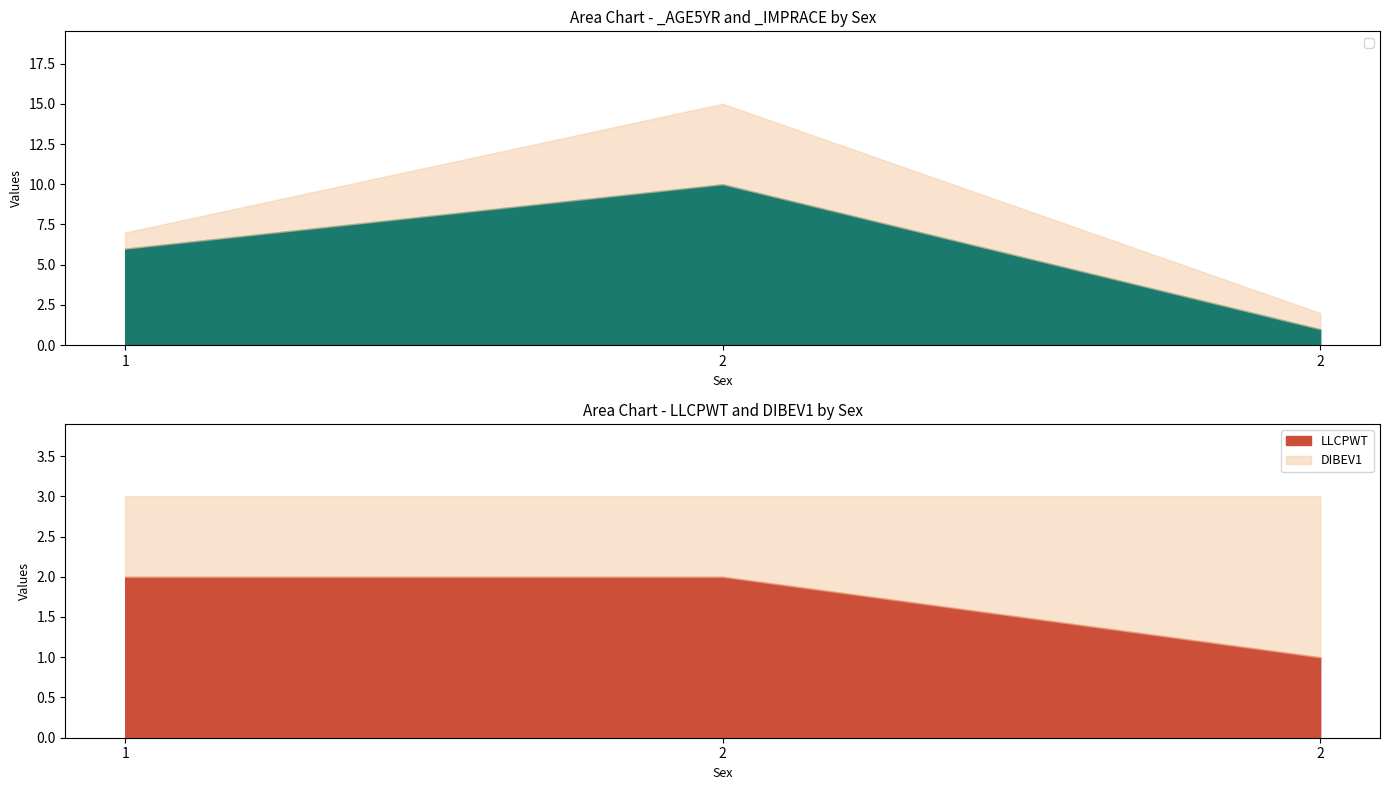

What is the greatest value displayed?

10